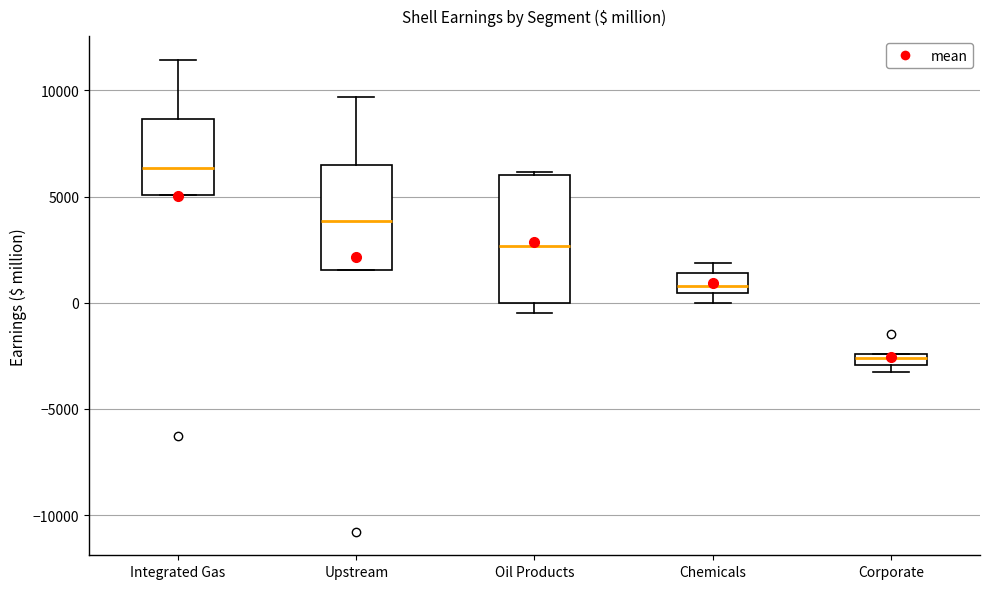

Comparing the boxes themselves (not the whiskers), which one is the tallest?

Oil Products